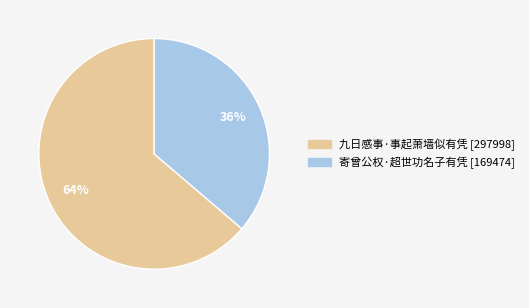

Which slice is the smallest?

寄曾公权·超世功名子有凭 [169474]